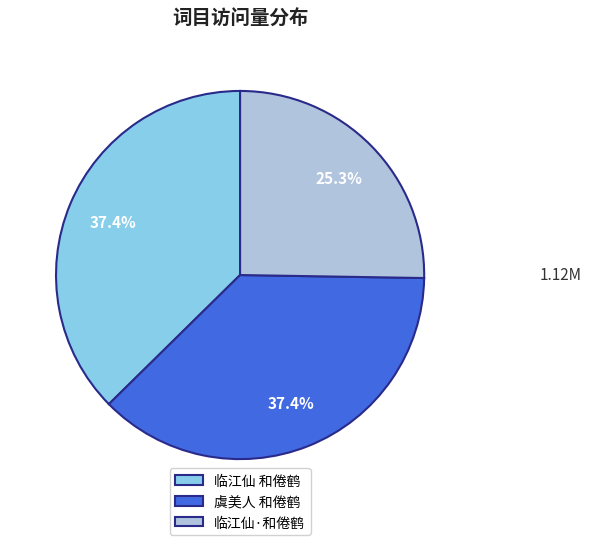

To the nearest percent, what is the difference between the 临江仙·和倦鹤 and 临江仙 和倦鹤 slice percentages?

12%